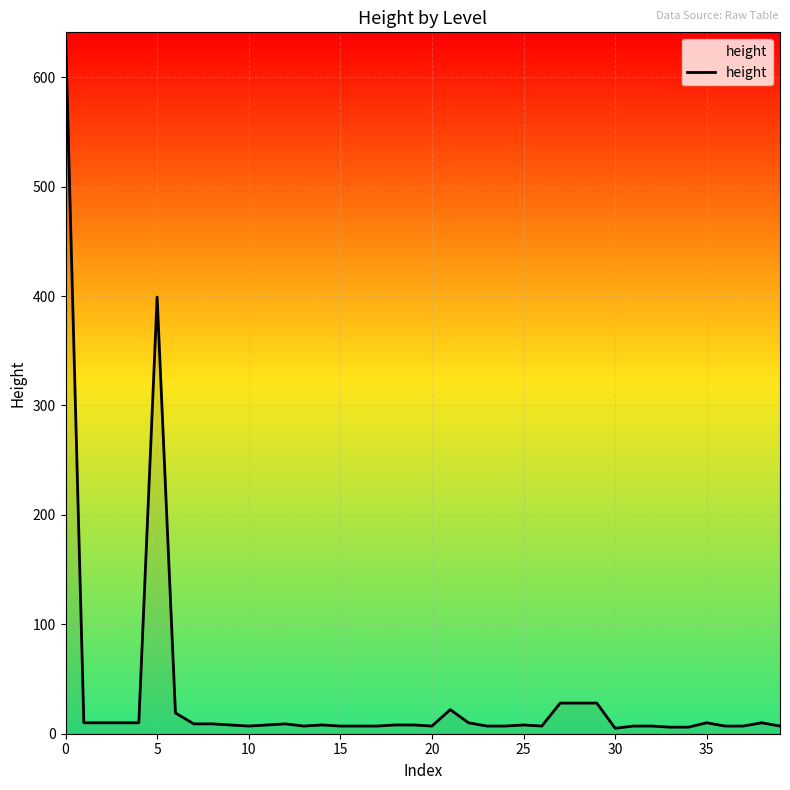

What is the difference between the maximum and minimum values?

636